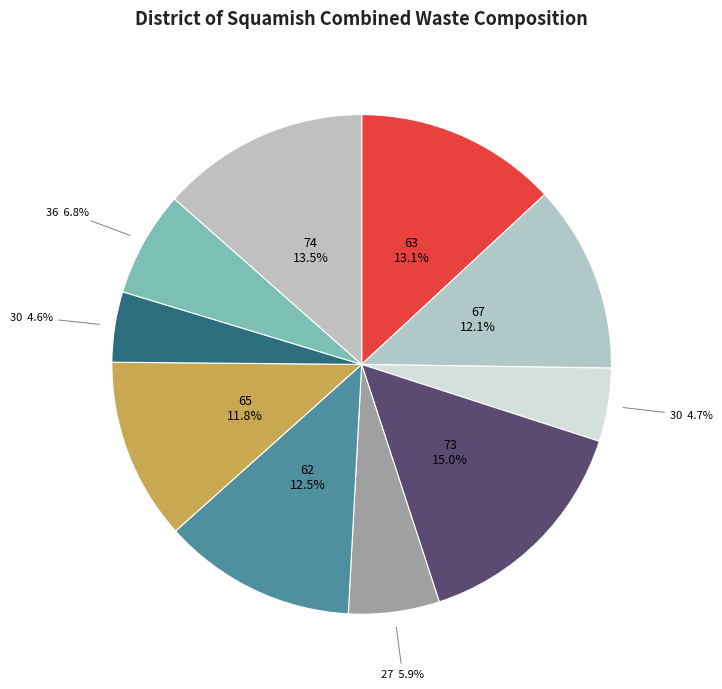

To the nearest percent, what is the difference between the largest and smallest slice percentages?

10%